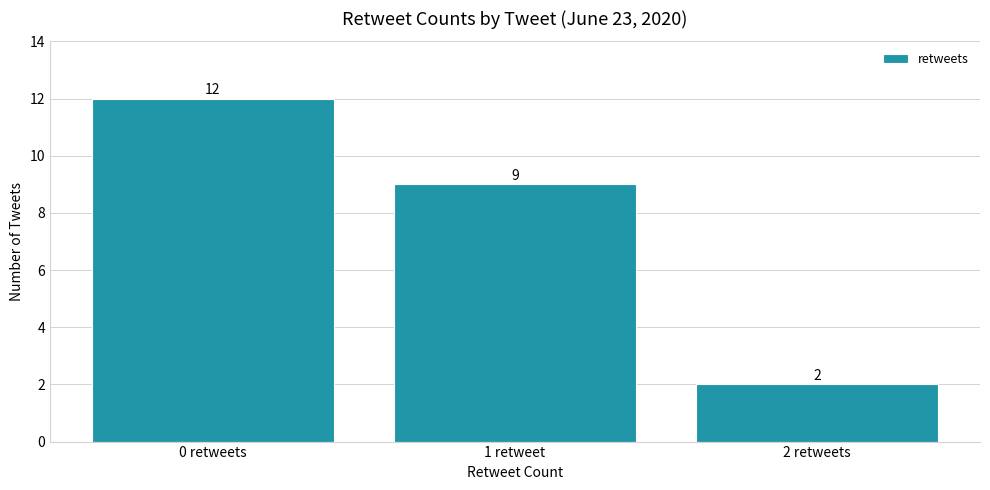

Count the number of data series in this chart.

1